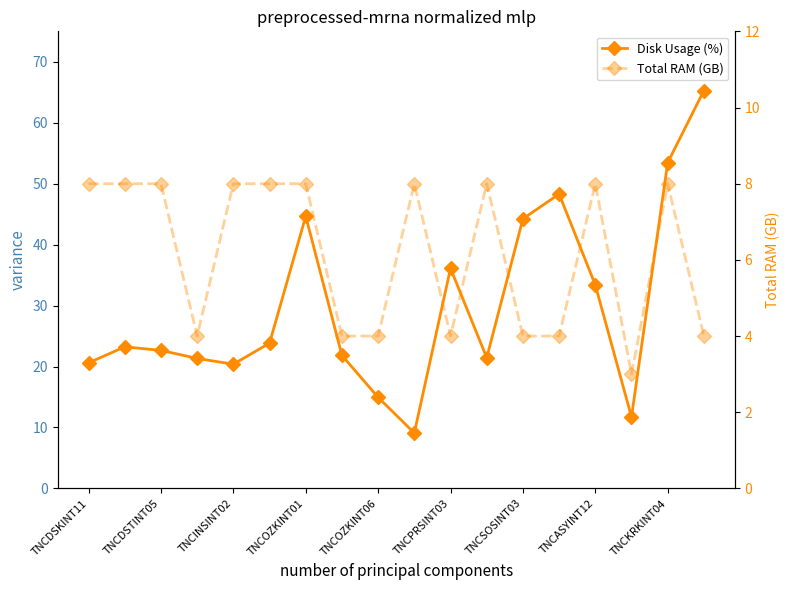

What is the approximate value of Total RAM (GB) at TNCSOSINT03?

4.0